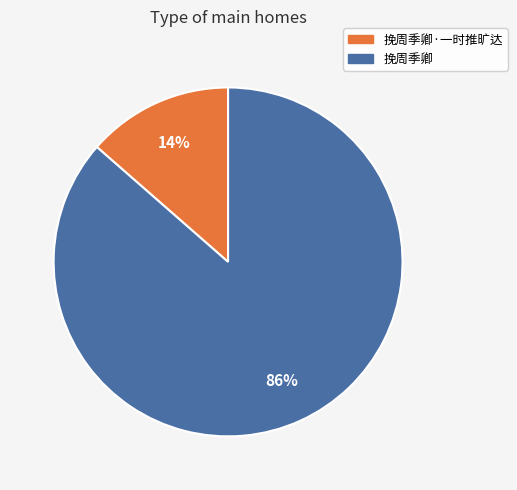

Is it true that 挽周季卿 is 86% of the pie?

True